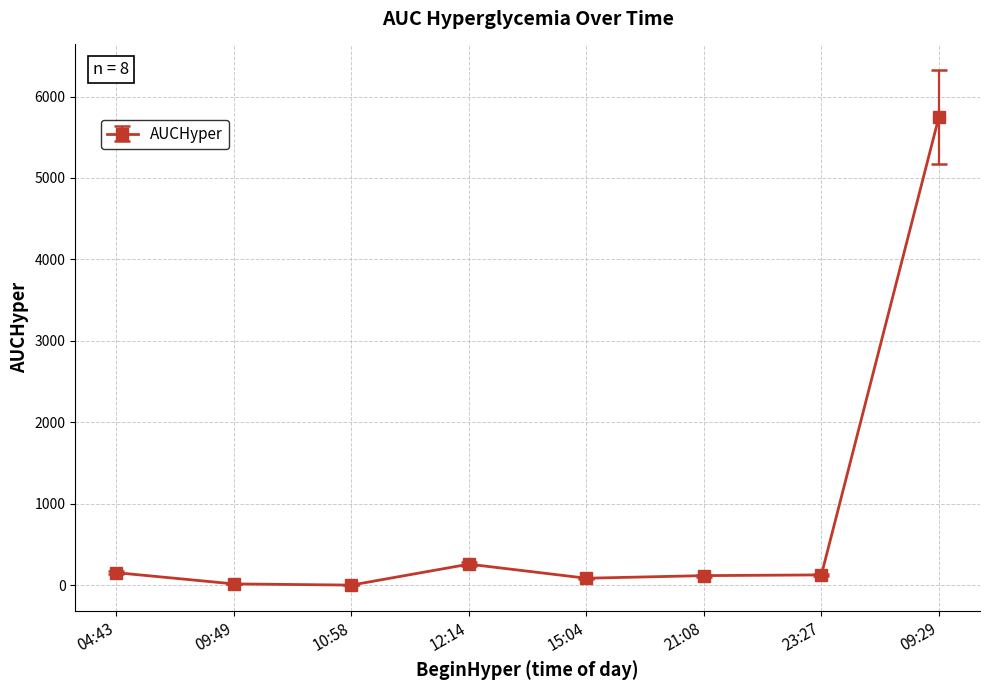

What is the greatest value displayed?

5748.4